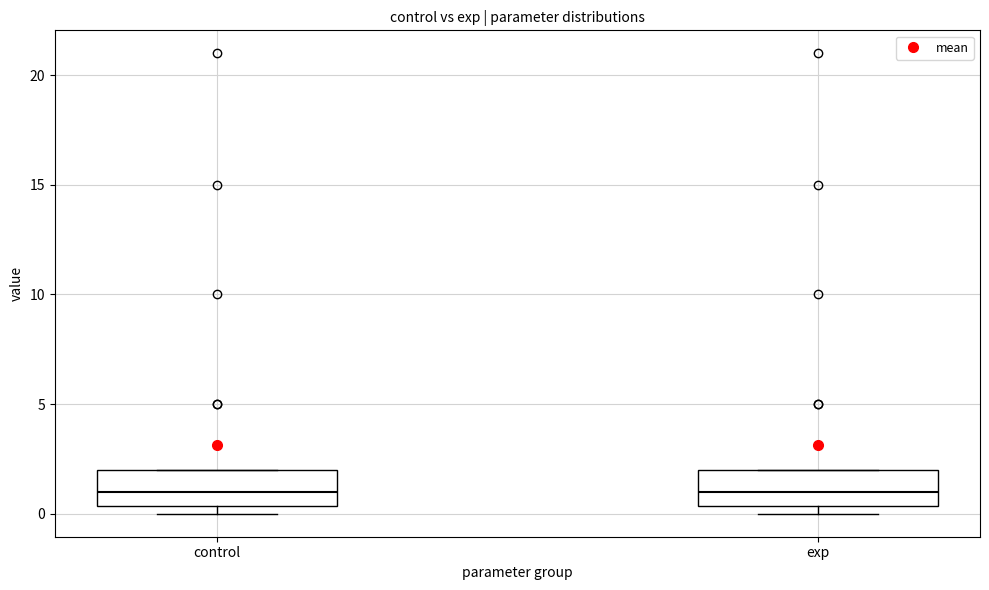

Reading left to right, transcribe this box plot: for each box, give where its median line is, the range the box spans, and where its two whiskers end, as read against the y-axis. The values are not printed on the chart, so give them approximately, as read against the axis.

control: median 1.0, box 0.5 to 2.0, whiskers 0.0 to 2.0
exp: median 1.0, box 0.5 to 2.0, whiskers 0.0 to 2.0